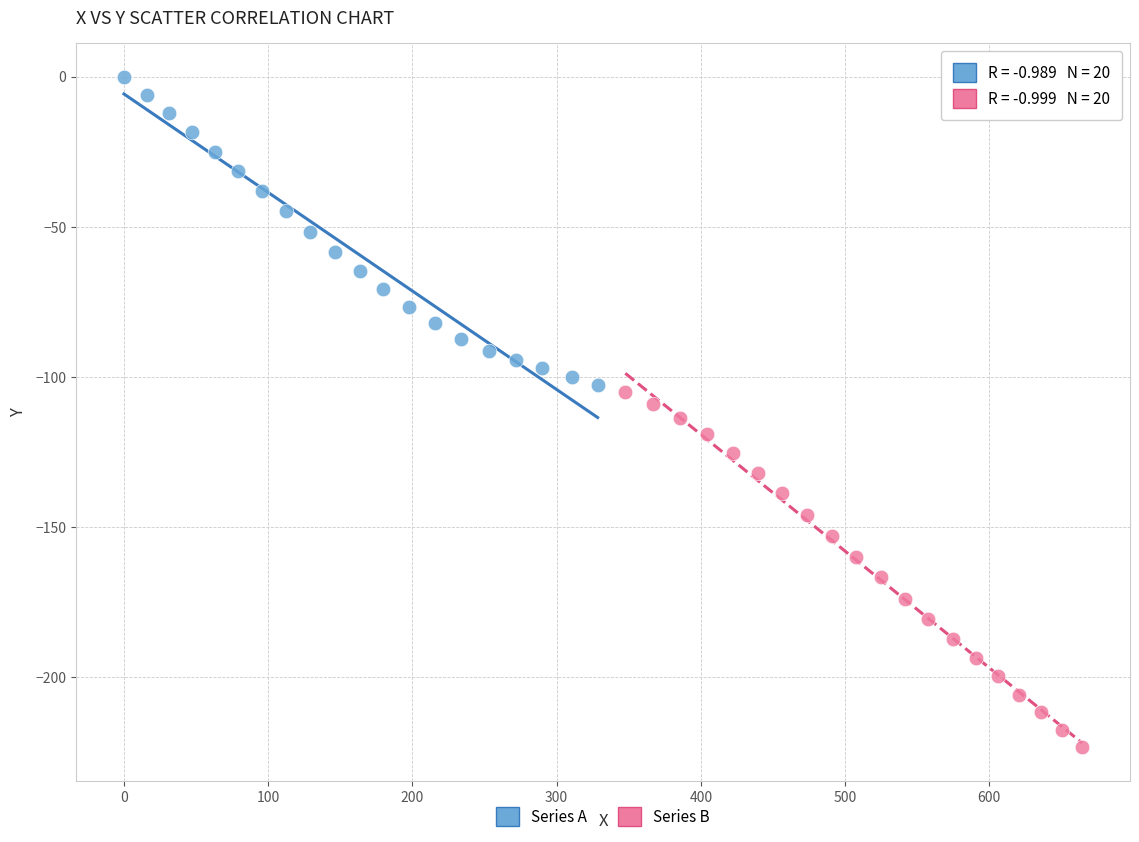

Which series contains the lowest Y value?

Series B